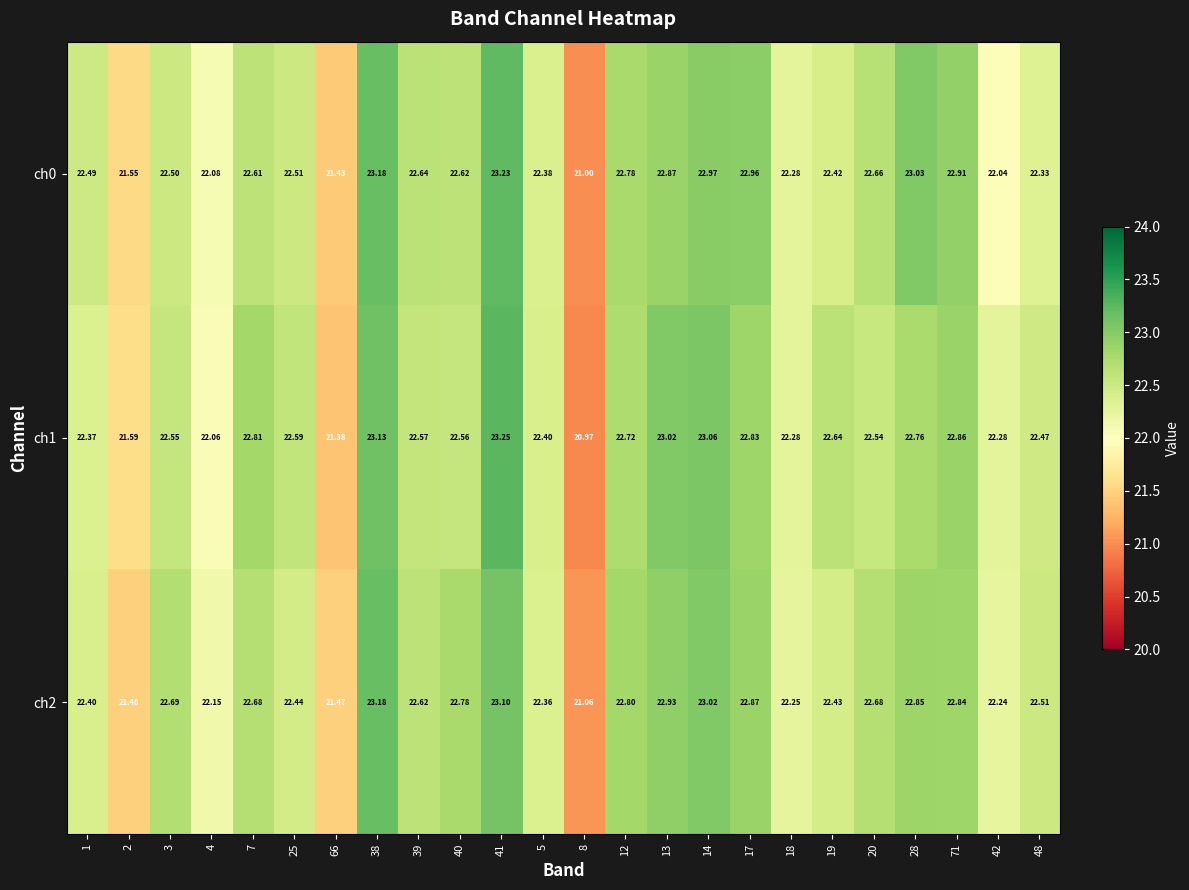

Is the value of ch2 at 19 greater than the value of ch1 at 25?

No